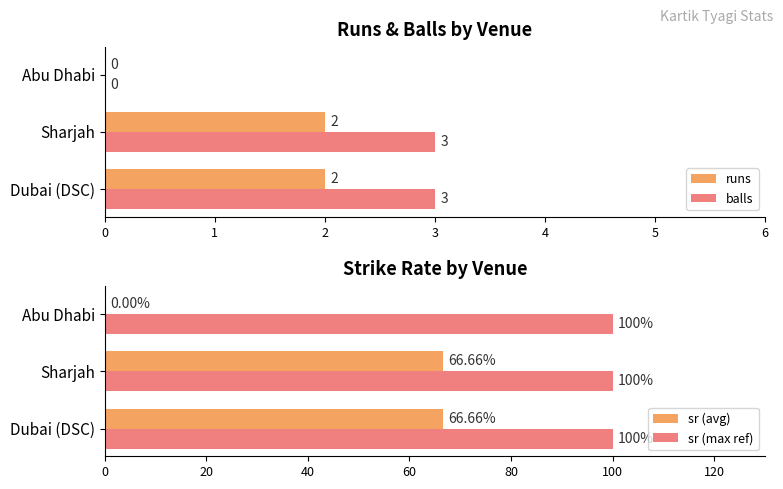

What is the maximum value for balls?

3